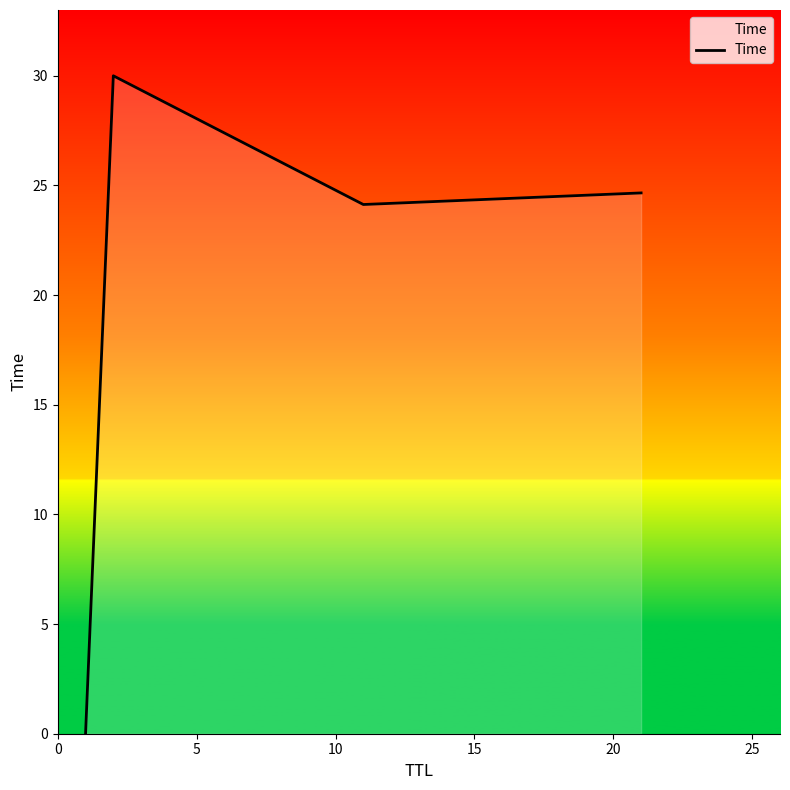

How many lines are shown in the chart?

1